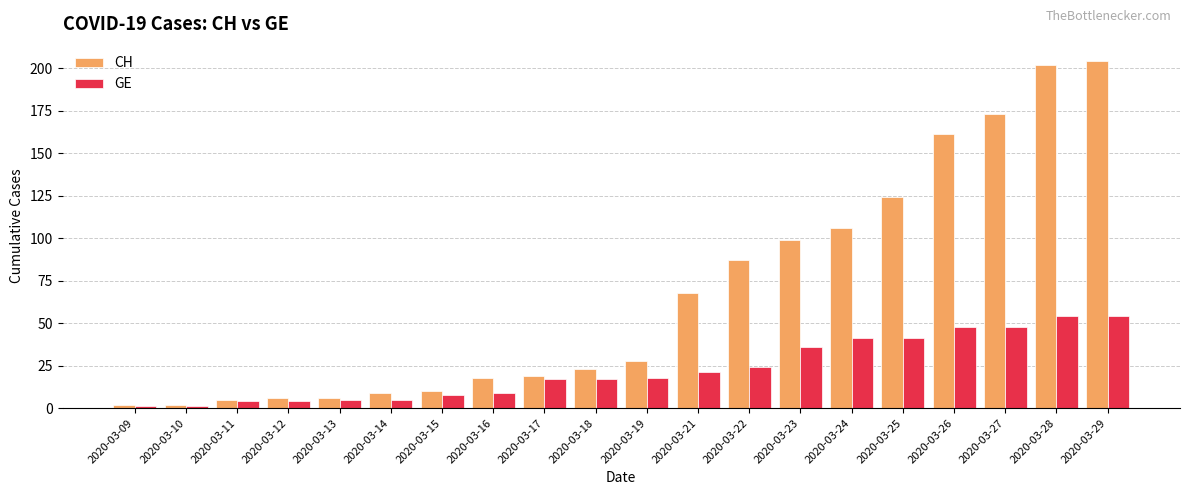

What is the maximum value for GE?

54